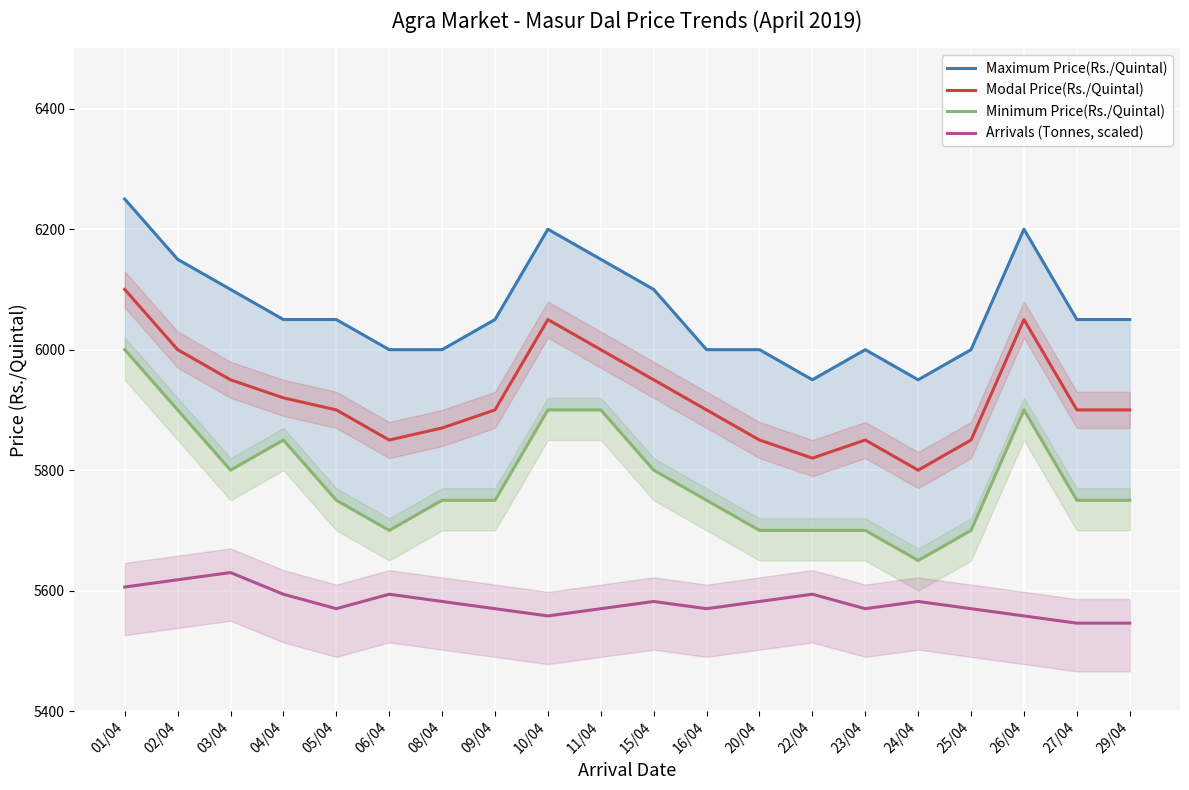

True or false: Modal Price(Rs./Quintal) and Minimum Price(Rs./Quintal) intersect in this chart.

False